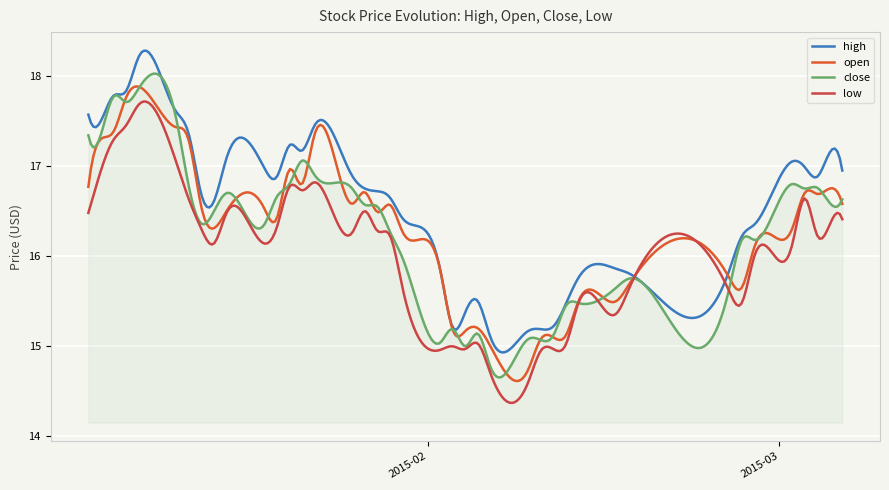

How many lines are shown in the chart?

4